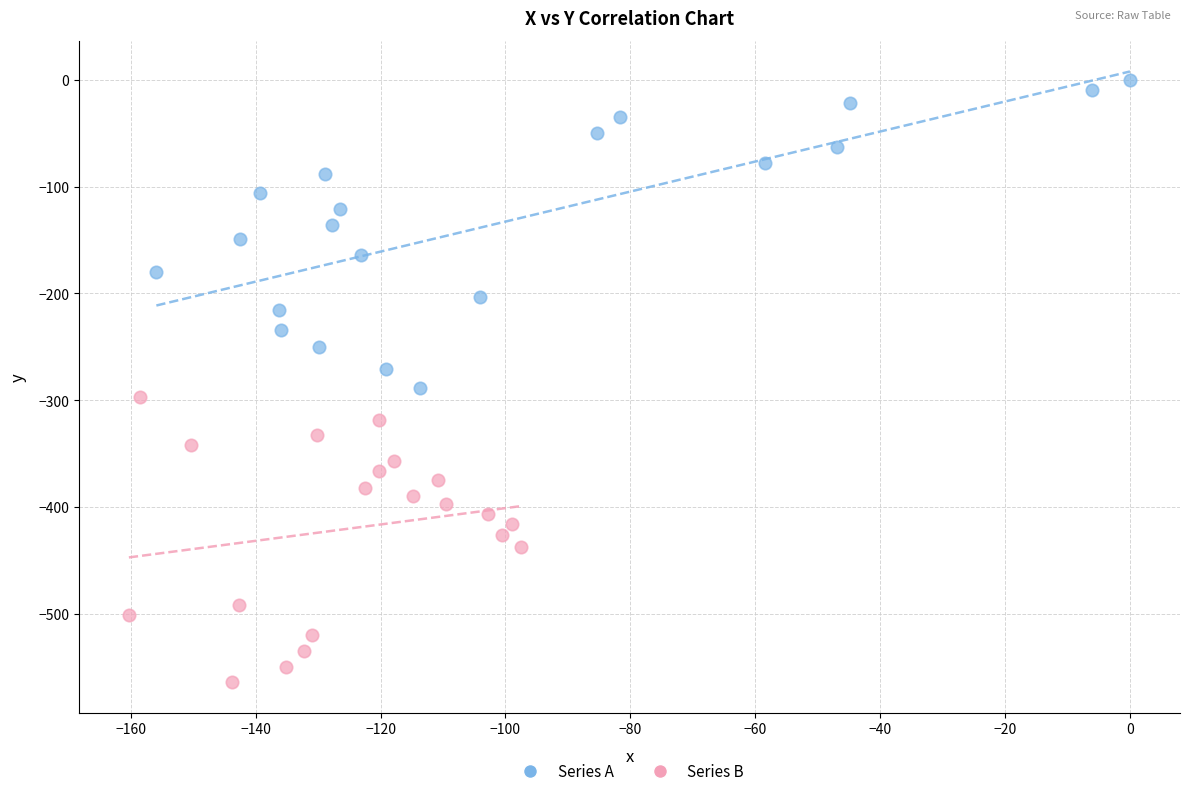

Which series has the largest Y range (max minus min)?

Series A